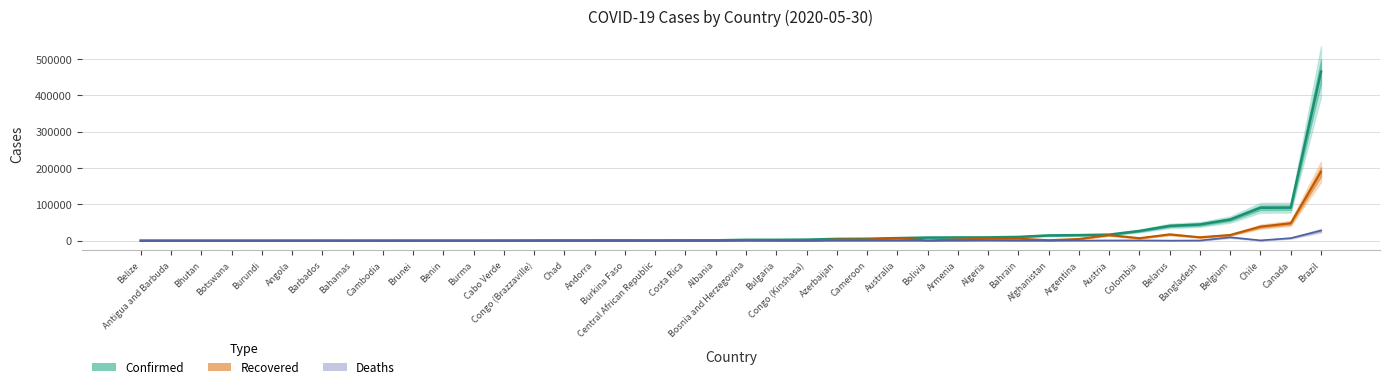

How many data points does each series have?

40